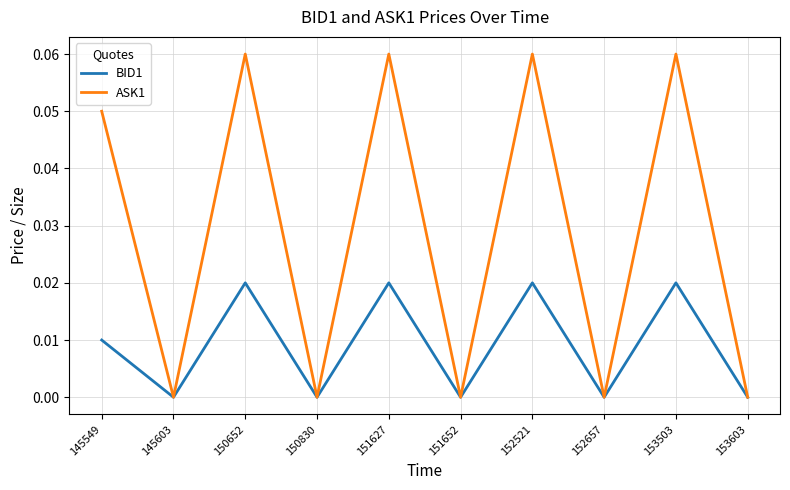

The value of BID1 at 150830 is 0.0. True or false?

True